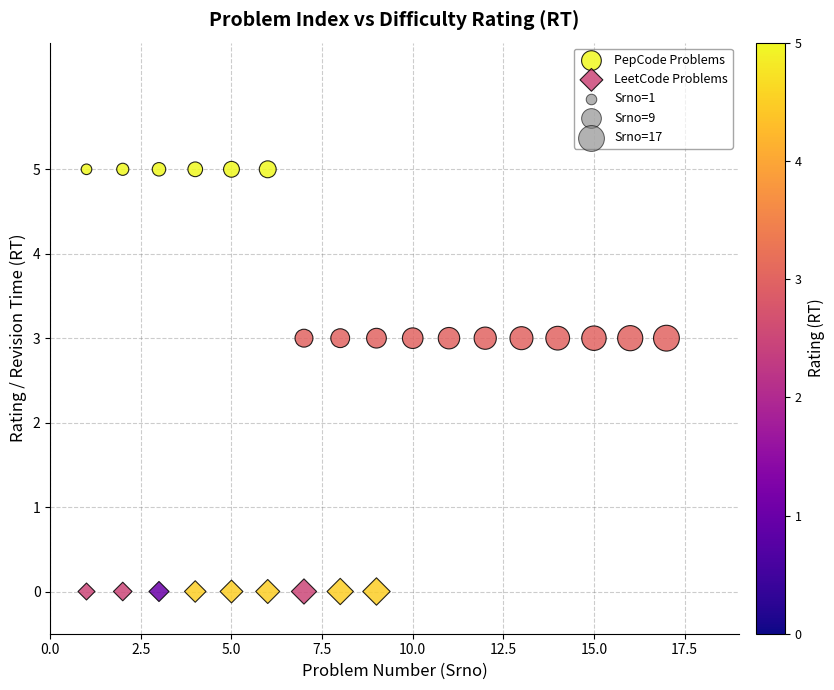

Which series contains the lowest Y value?

LeetCode Problems